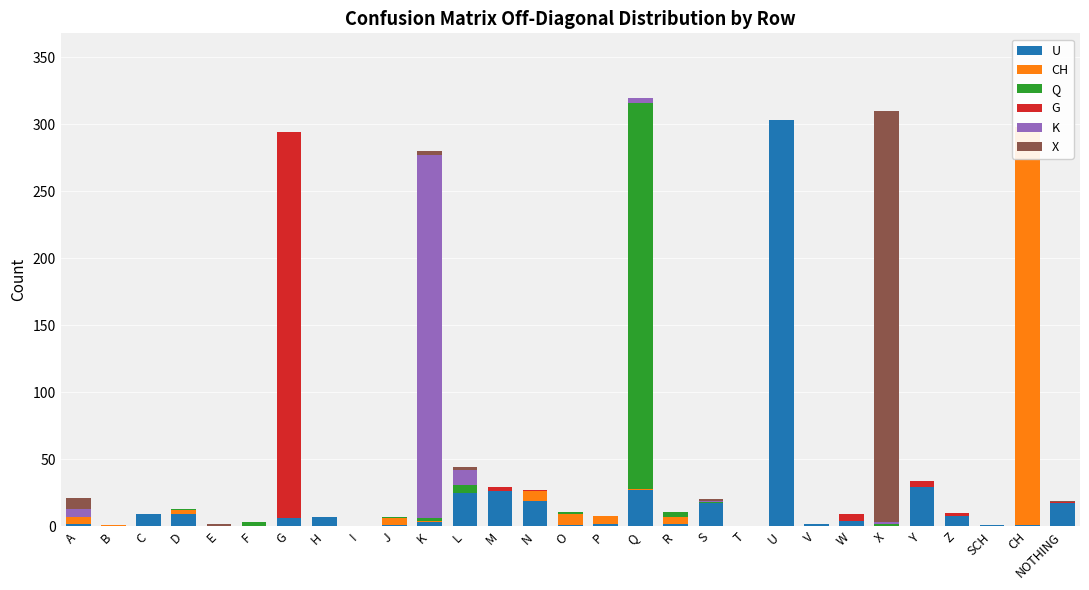

True or false: G has a value of 0 at SCH.

True